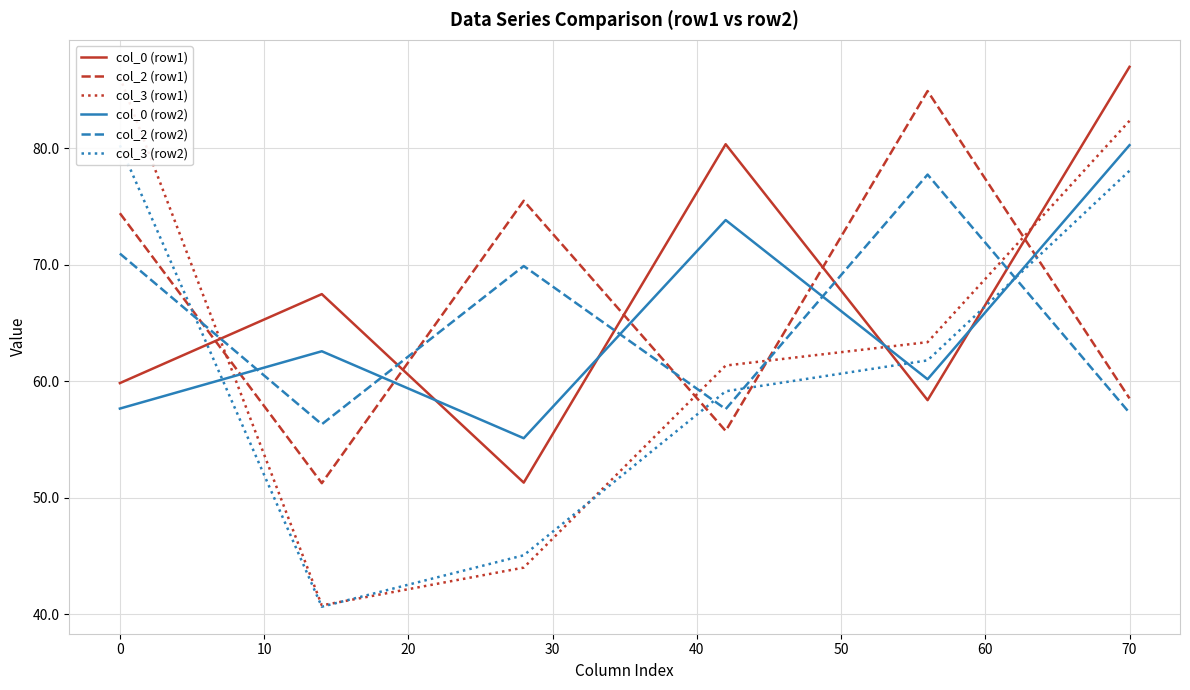

Which series has the largest range (max minus min)?

col_3 (row1)